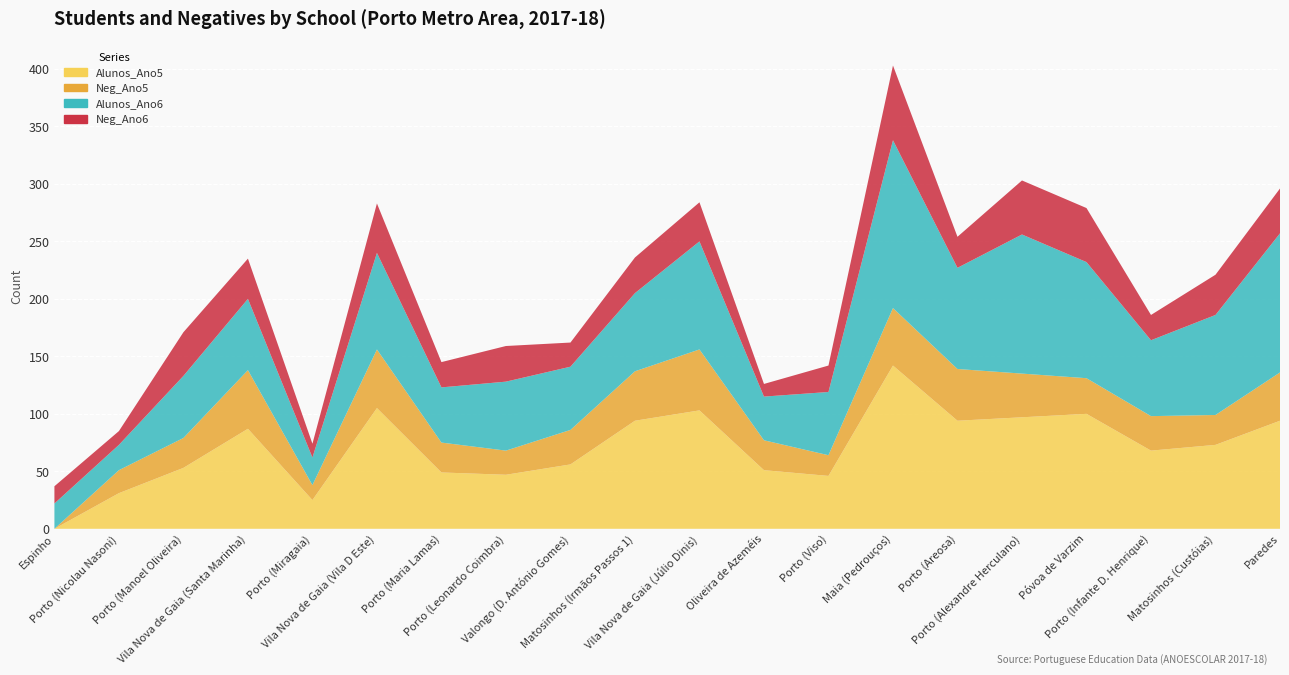

Reading left to right, what are all the values shown in this chart?

Alunos_Ano5: Espinho=0	Porto (Nicolau Nasoni)=31	Porto (Manoel Oliveira)=53	Vila Nova de Gaia (Santa Marinha)=87	Porto (Miragaia)=25	Vila Nova de Gaia (Vila D Este)=105	Porto (Maria Lamas)=49	Porto (Leonardo Coimbra)=47	Valongo (D. António Gomes)=56	Matosinhos (Irmãos Passos 1)=94	Vila Nova de Gaia (Júlio Dinis)=103	Oliveira de Azeméis=51	Porto (Viso)=46	Maia (Pedrouços)=142	Porto (Areosa)=94	Porto (Alexandre Herculano)=97	Póvoa de Varzim=100	Porto (Infante D. Henrique)=68	Matosinhos (Custóias)=73	Paredes=94
Neg_Ano5: Espinho=0	Porto (Nicolau Nasoni)=20	Porto (Manoel Oliveira)=26	Vila Nova de Gaia (Santa Marinha)=51	Porto (Miragaia)=13	Vila Nova de Gaia (Vila D Este)=51	Porto (Maria Lamas)=26	Porto (Leonardo Coimbra)=21	Valongo (D. António Gomes)=30	Matosinhos (Irmãos Passos 1)=43	Vila Nova de Gaia (Júlio Dinis)=53	Oliveira de Azeméis=26	Porto (Viso)=18	Maia (Pedrouços)=50	Porto (Areosa)=45	Porto (Alexandre Herculano)=38	Póvoa de Varzim=31	Porto (Infante D. Henrique)=30	Matosinhos (Custóias)=26	Paredes=42
Alunos_Ano6: Espinho=22	Porto (Nicolau Nasoni)=22	Porto (Manoel Oliveira)=54	Vila Nova de Gaia (Santa Marinha)=62	Porto (Miragaia)=24	Vila Nova de Gaia (Vila D Este)=84	Porto (Maria Lamas)=48	Porto (Leonardo Coimbra)=60	Valongo (D. António Gomes)=55	Matosinhos (Irmãos Passos 1)=68	Vila Nova de Gaia (Júlio Dinis)=94	Oliveira de Azeméis=38	Porto (Viso)=55	Maia (Pedrouços)=146	Porto (Areosa)=88	Porto (Alexandre Herculano)=121	Póvoa de Varzim=101	Porto (Infante D. Henrique)=66	Matosinhos (Custóias)=87	Paredes=121
Neg_Ano6: Espinho=15	Porto (Nicolau Nasoni)=12	Porto (Manoel Oliveira)=38	Vila Nova de Gaia (Santa Marinha)=35	Porto (Miragaia)=12	Vila Nova de Gaia (Vila D Este)=43	Porto (Maria Lamas)=22	Porto (Leonardo Coimbra)=31	Valongo (D. António Gomes)=21	Matosinhos (Irmãos Passos 1)=31	Vila Nova de Gaia (Júlio Dinis)=34	Oliveira de Azeméis=11	Porto (Viso)=23	Maia (Pedrouços)=65	Porto (Areosa)=27	Porto (Alexandre Herculano)=47	Póvoa de Varzim=47	Porto (Infante D. Henrique)=22	Matosinhos (Custóias)=35	Paredes=39